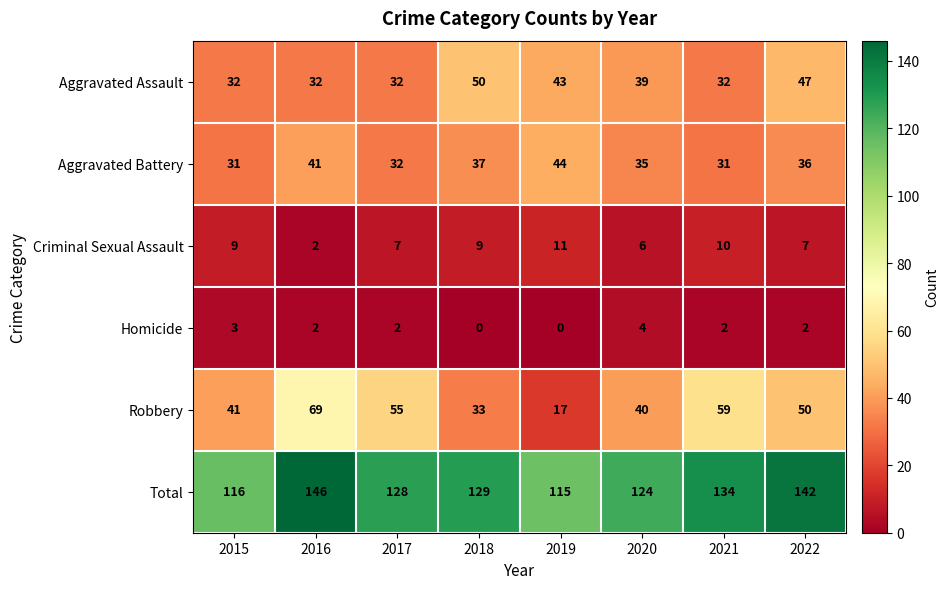

Is it true that Robbery equals 81 at 2021?

False